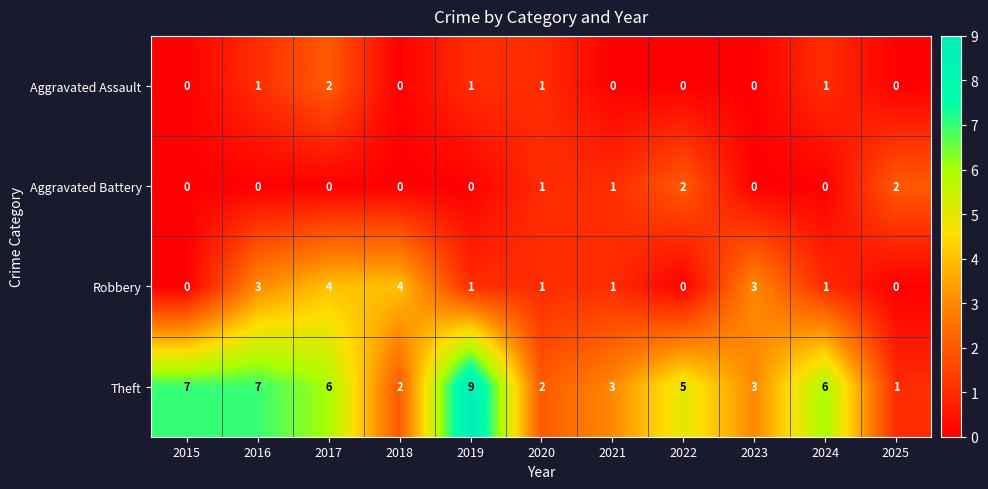

How many positive values does the Aggravated Assault series have?

5